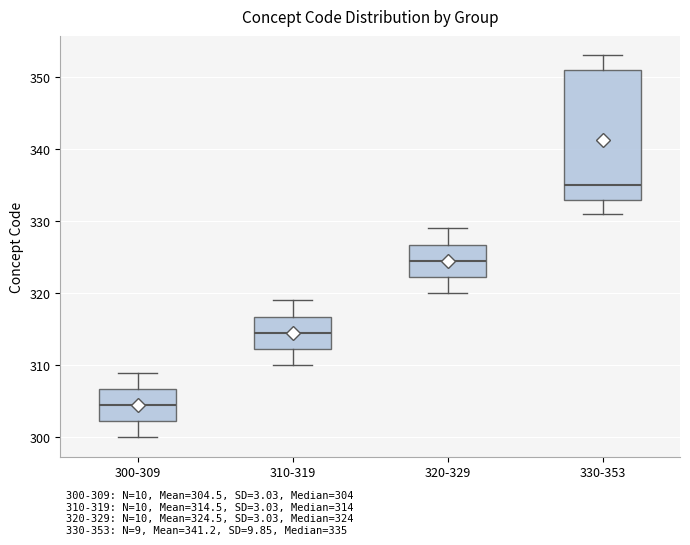

Reading left to right, transcribe this box plot: for each box, give where its median line is, the range the box spans, and where its two whiskers end, as read against the y-axis. The values are not printed on the chart, so give them approximately, as read against the axis.

300-309: median 305, box 302 to 307, whiskers 300 to 309
310-319: median 315, box 312 to 317, whiskers 310 to 319
320-329: median 325, box 322 to 327, whiskers 320 to 329
330-353: median 335, box 333 to 351, whiskers 331 to 353